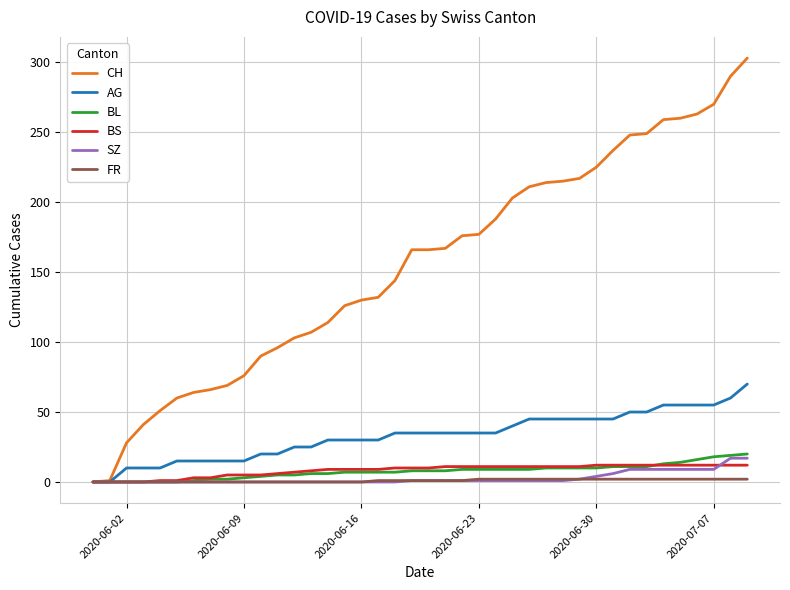

Which series has the largest range (max minus min)?

CH